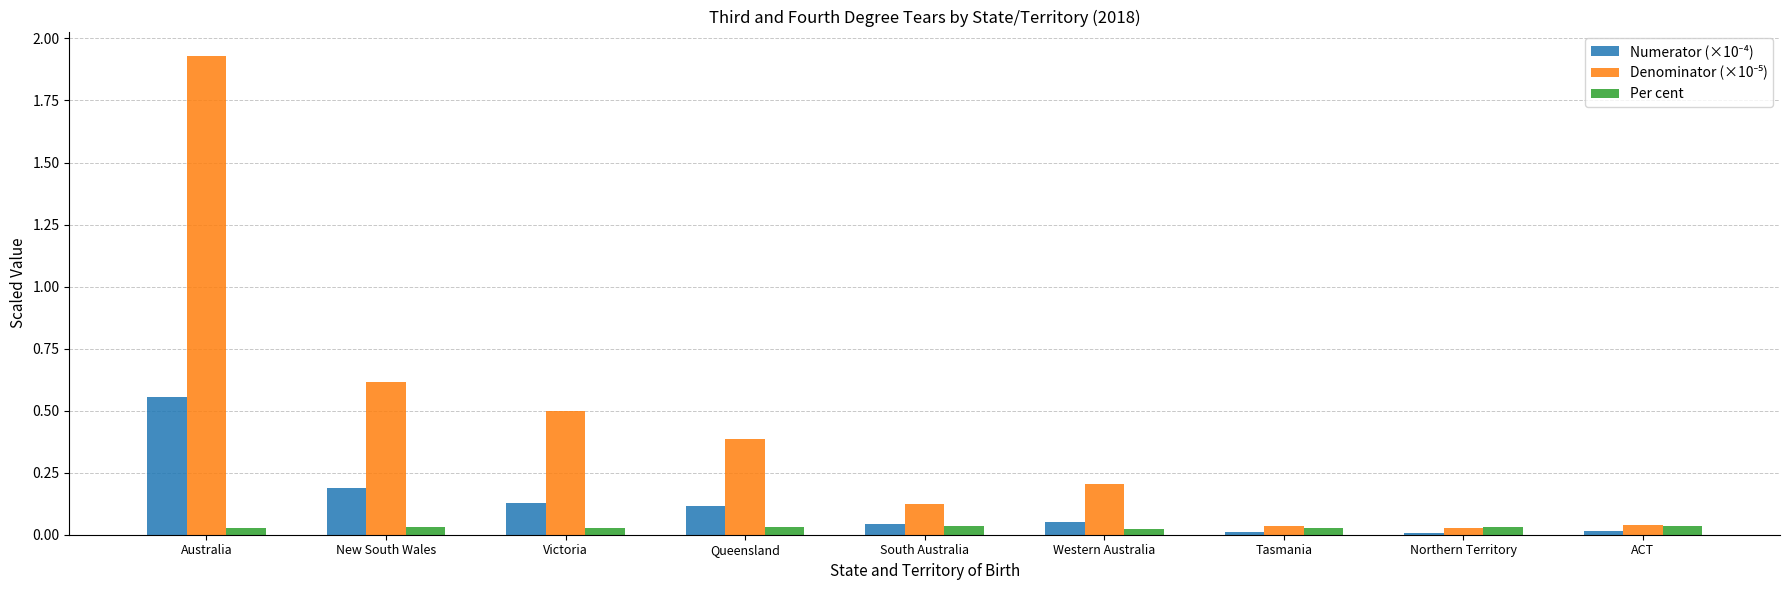

At which category is the sum across all series the highest?

Australia